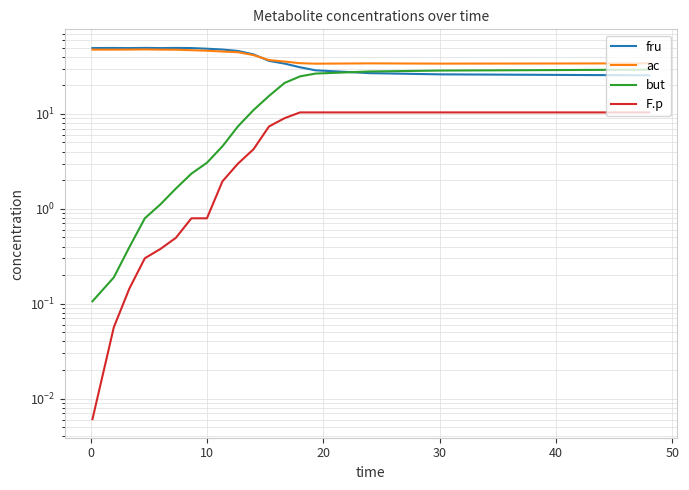

How many interior local peaks does the ac series have?

2